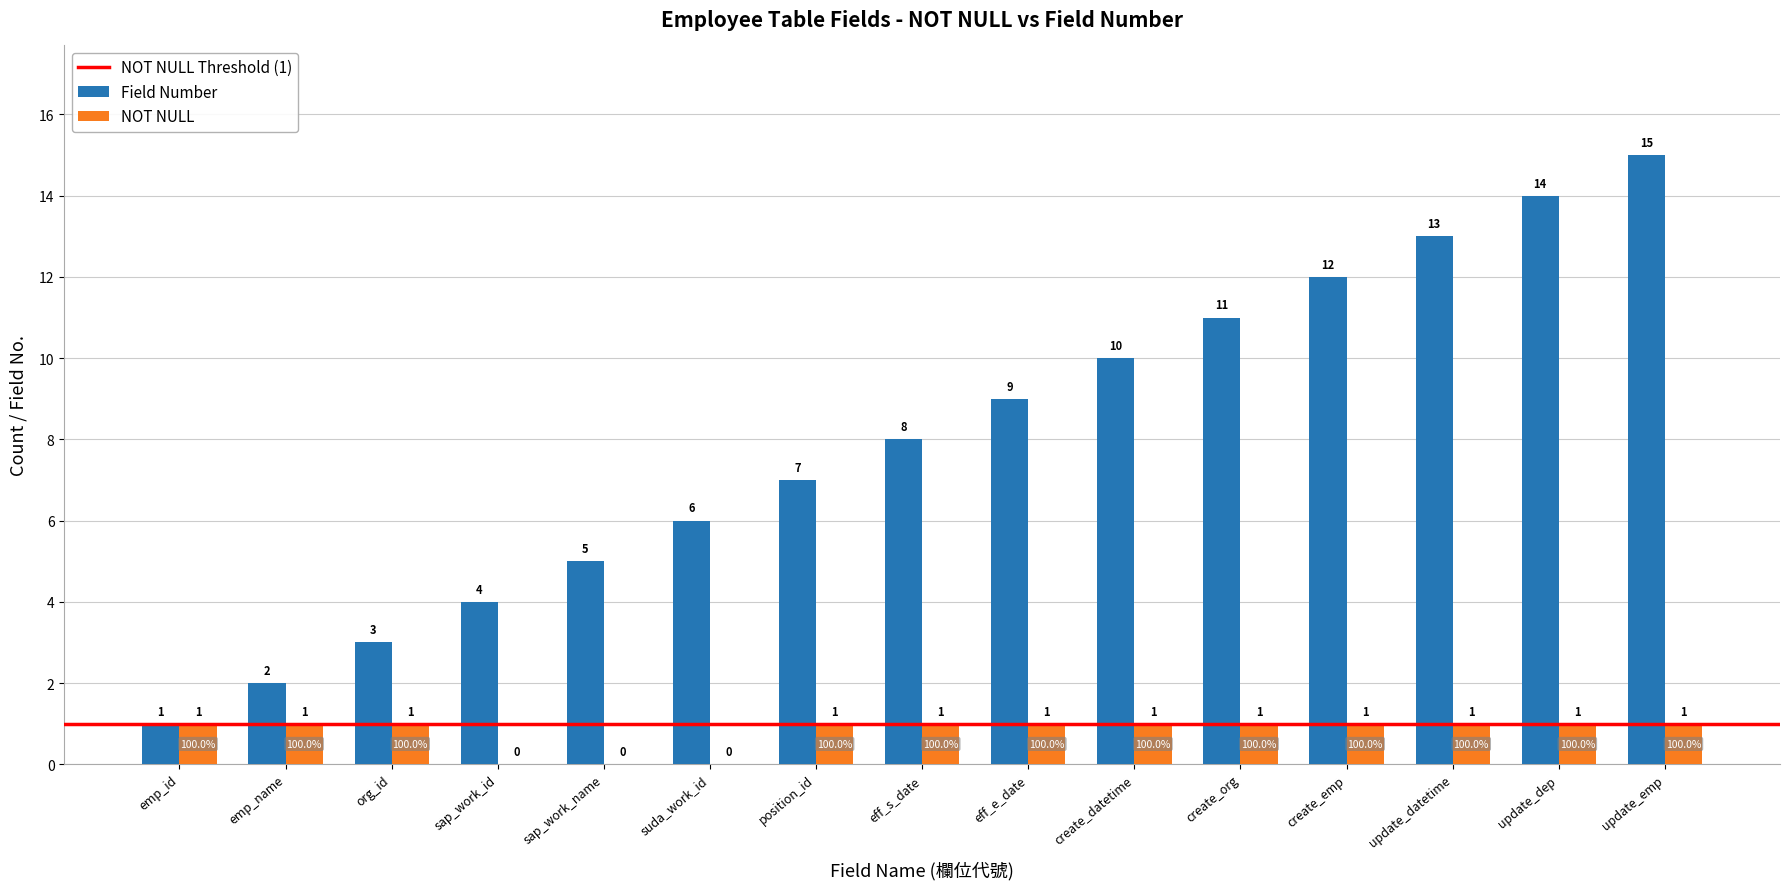

Reading left to right, what are all the values shown in this chart?

Field Number: emp_id=1	emp_name=2	org_id=3	sap_work_id=4	sap_work_name=5	suda_work_id=6	position_id=7	eff_s_date=8	eff_e_date=9	create_datetime=10	create_org=11	create_emp=12	update_datetime=13	update_dep=14	update_emp=15
NOT NULL: emp_id=1	emp_name=1	org_id=1	sap_work_id=0	sap_work_name=0	suda_work_id=0	position_id=1	eff_s_date=1	eff_e_date=1	create_datetime=1	create_org=1	create_emp=1	update_datetime=1	update_dep=1	update_emp=1